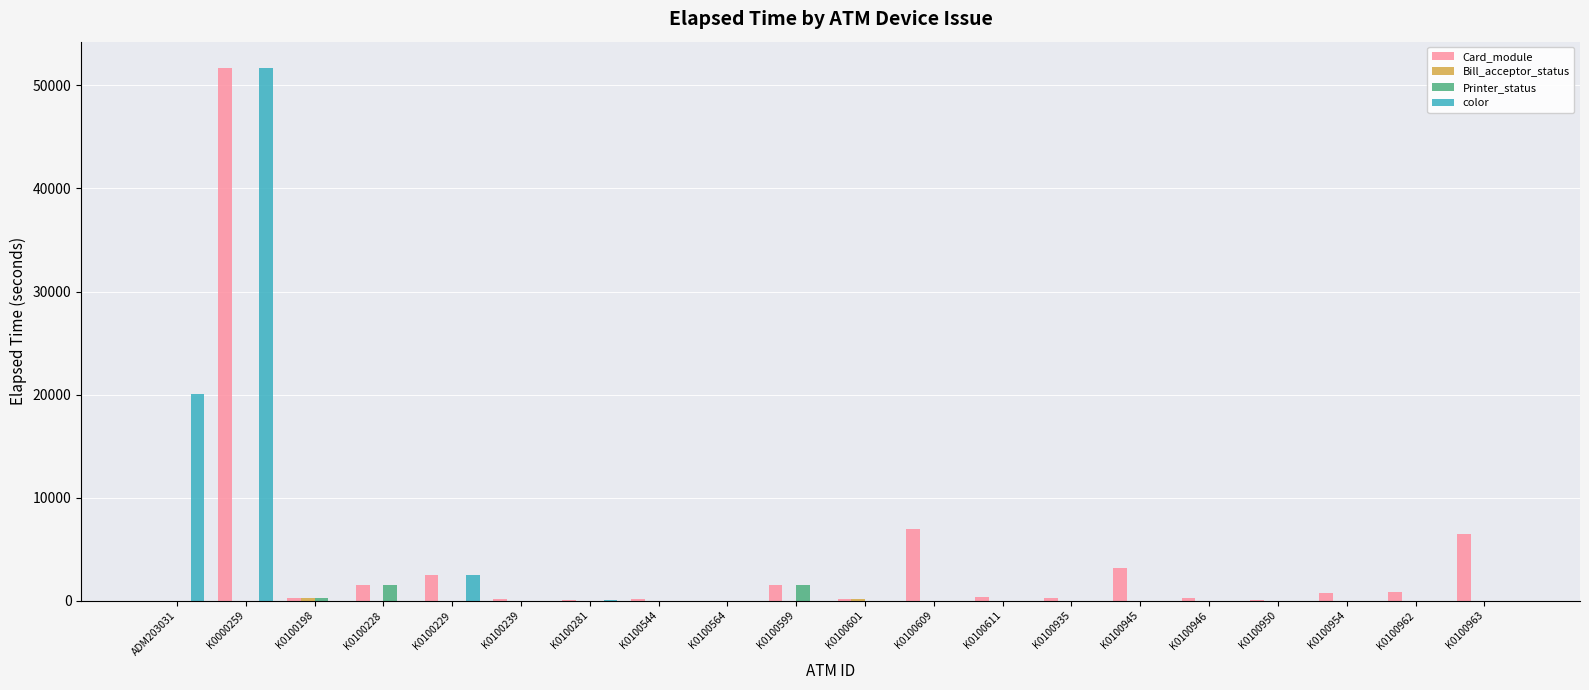

What is the sum of all Printer_status values?

3285